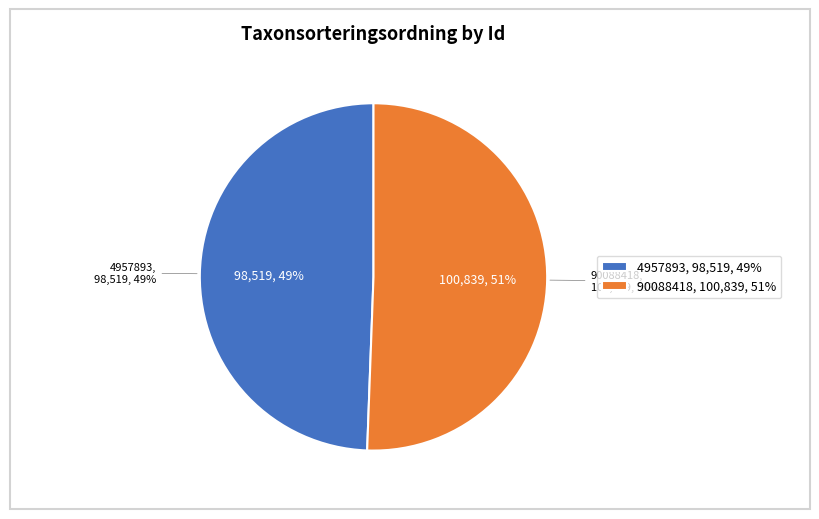

The 90088418 slice represents 51% of the pie. True or false?

True